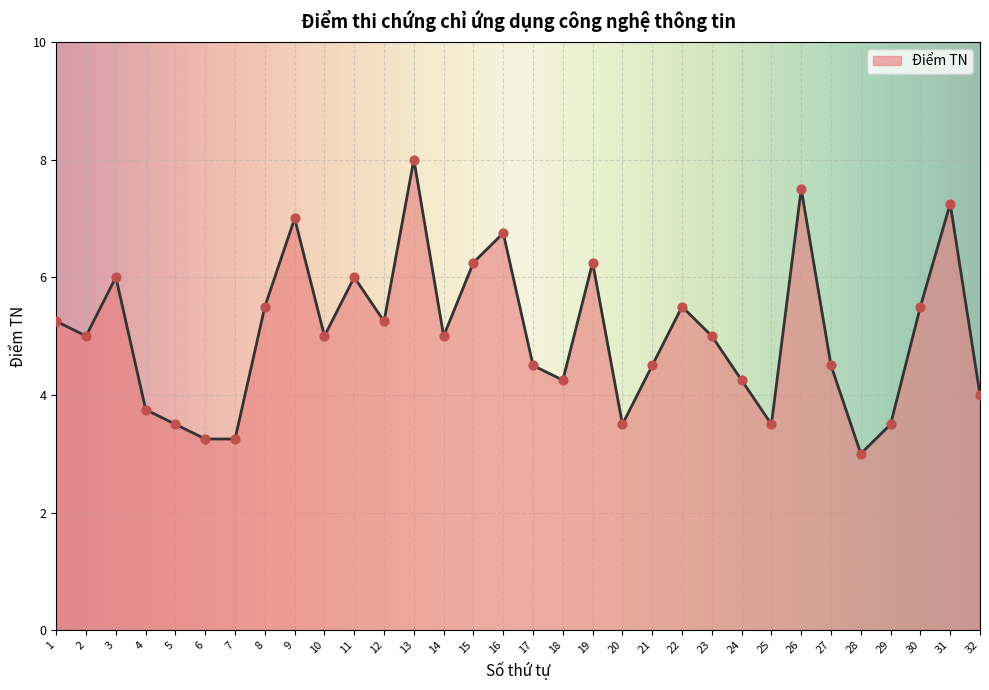

Approximately how many times larger is the value at 6 compared to 2?

0.7